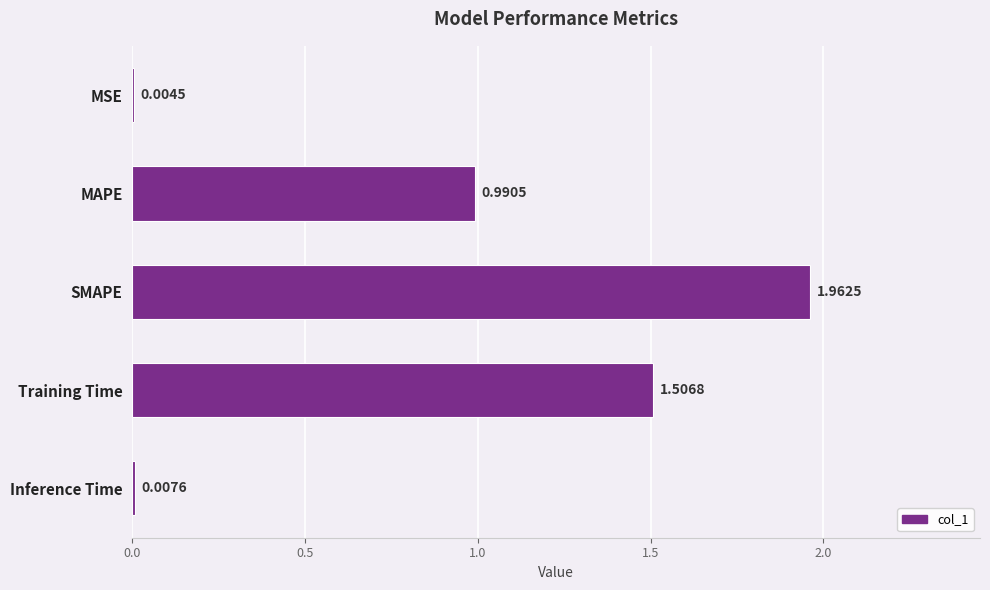

Where is the data nearest to the value 0?

MSE